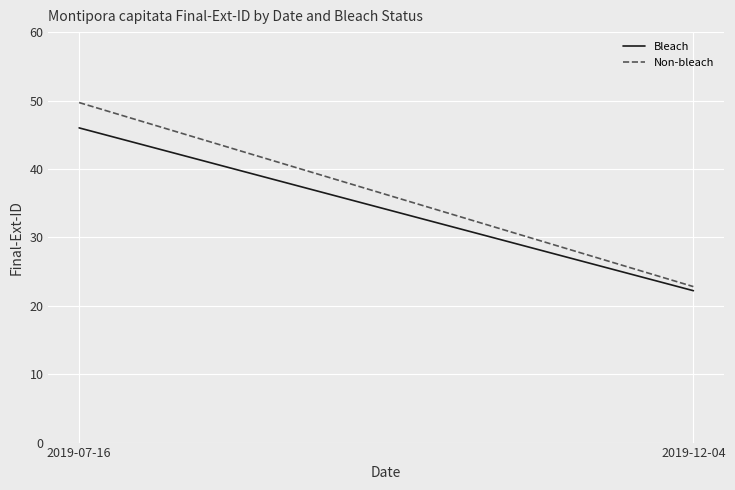

What are all the series names shown in the legend?

Bleach, Non-bleach